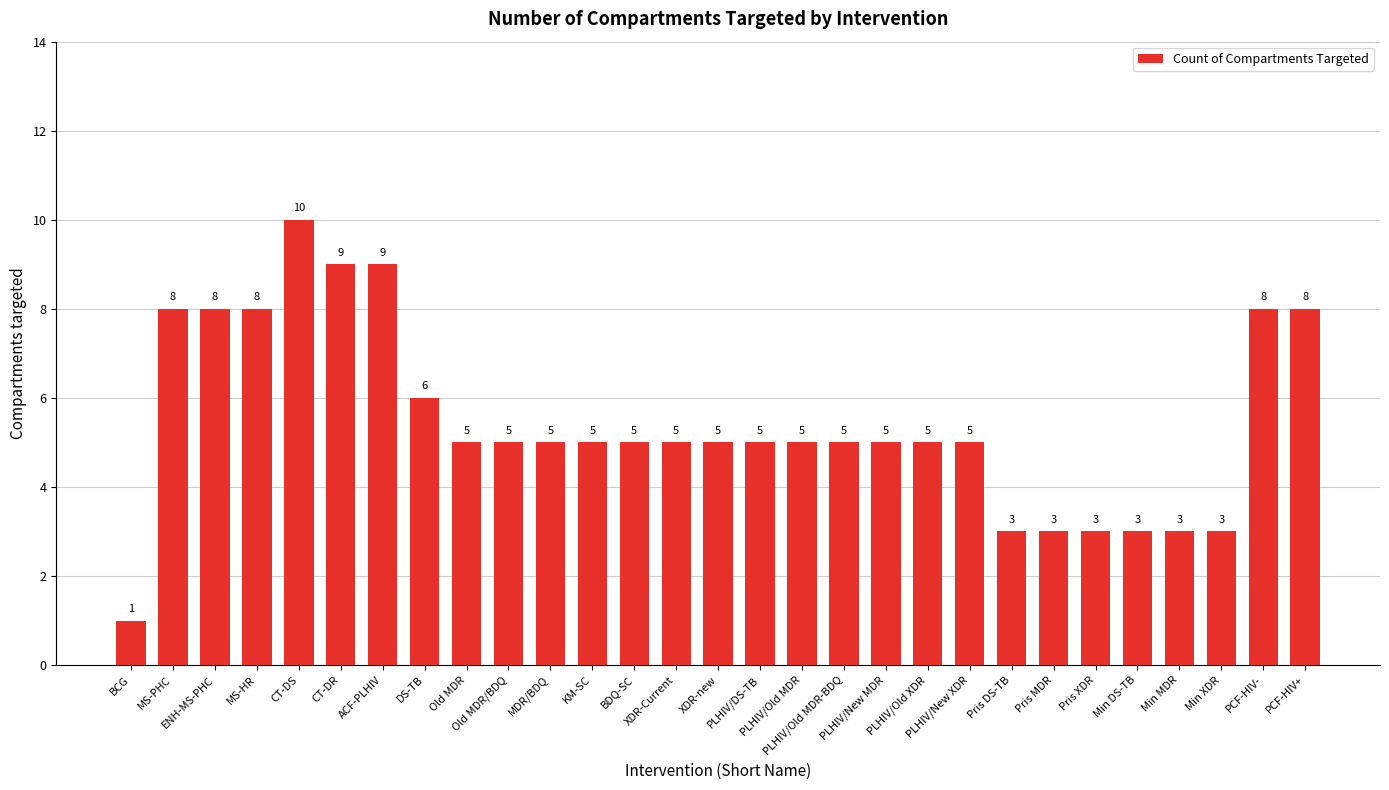

Where does the data first go above 5?

MS-PHC